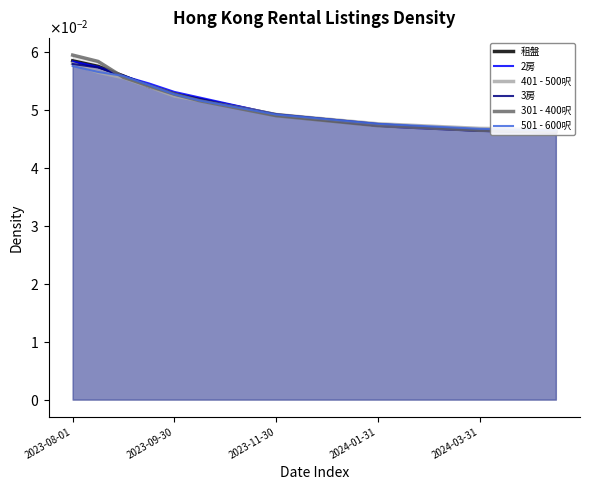

What is the total value across all series at 2023-11-30?

0.3